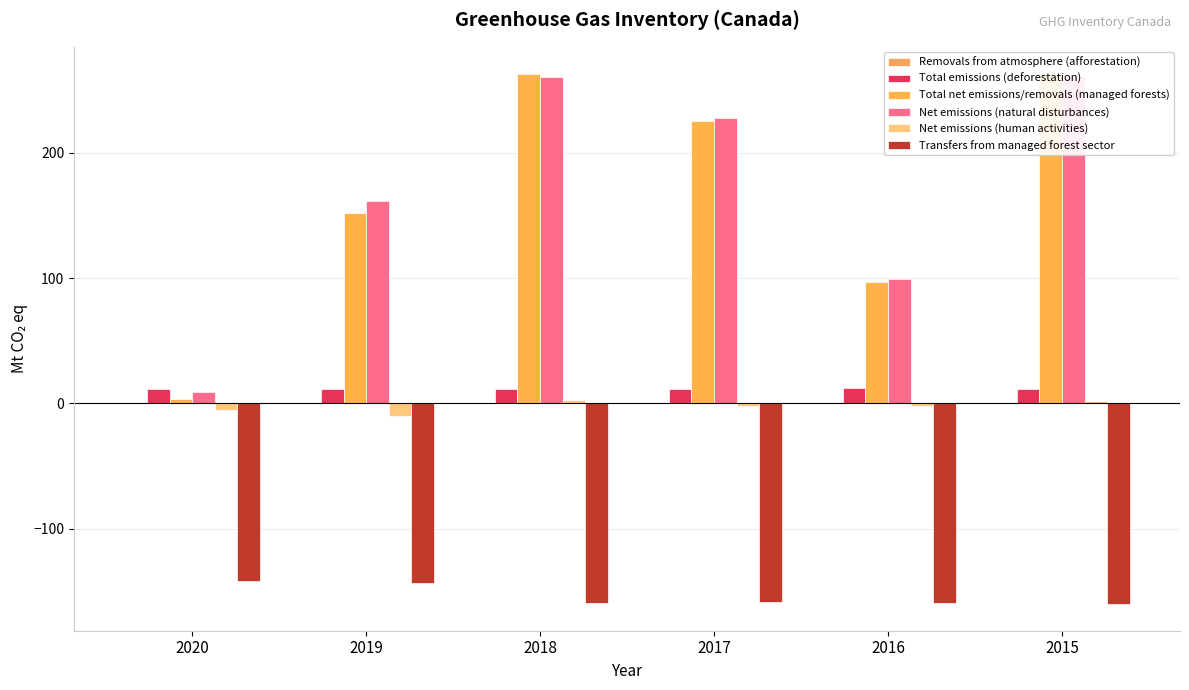

Which category has the highest value across all series?

2015